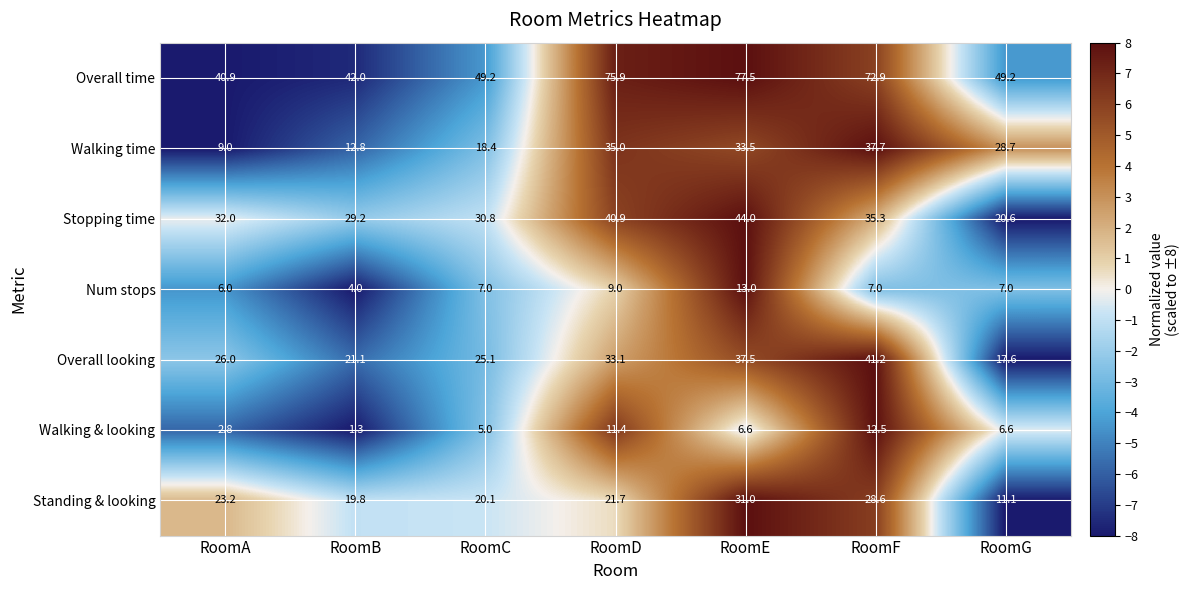

What is the smallest value displayed?

1.3